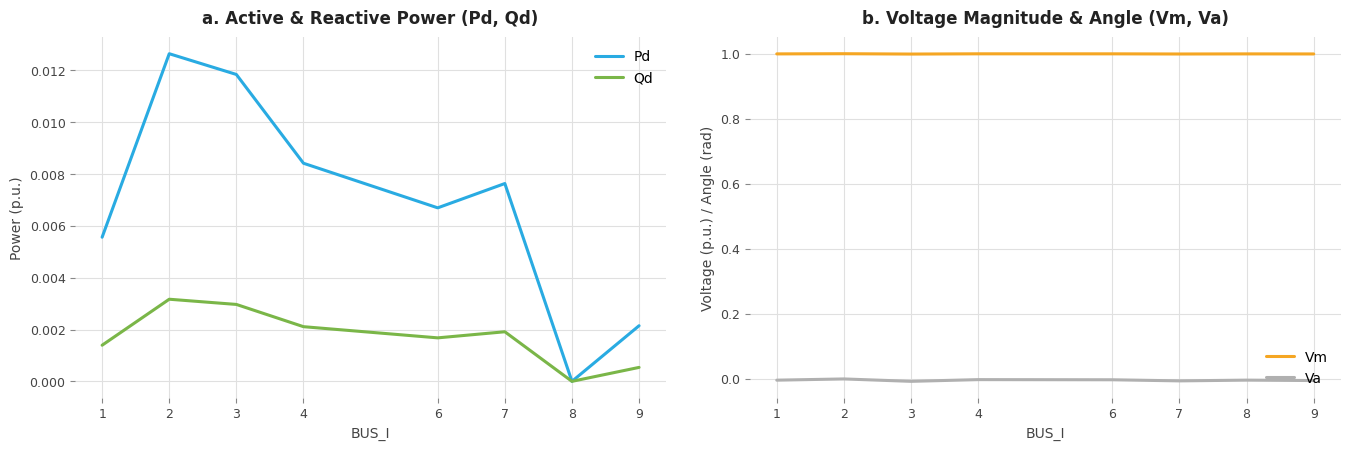

Is it true that Pd equals 0.0 at 1?

True